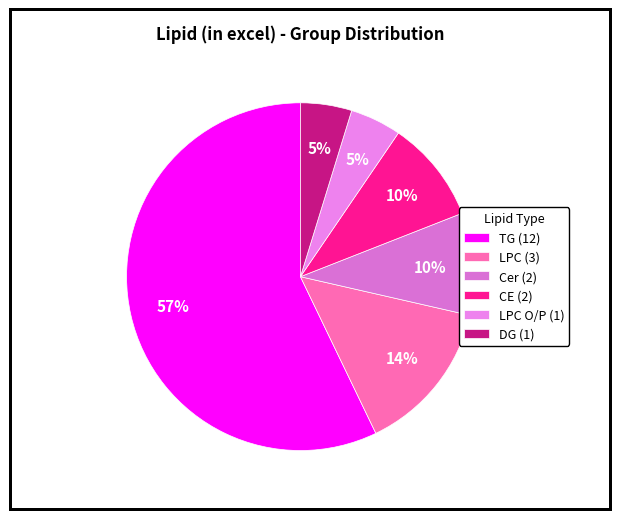

How many slices are in this pie chart?

6